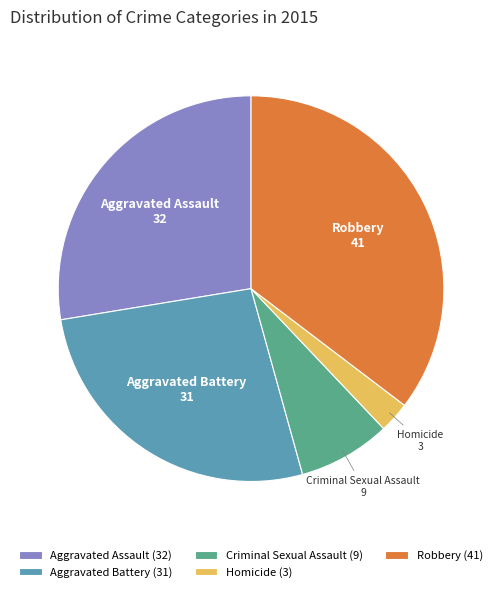

True or false: Homicide accounts for 3% of the total.

True